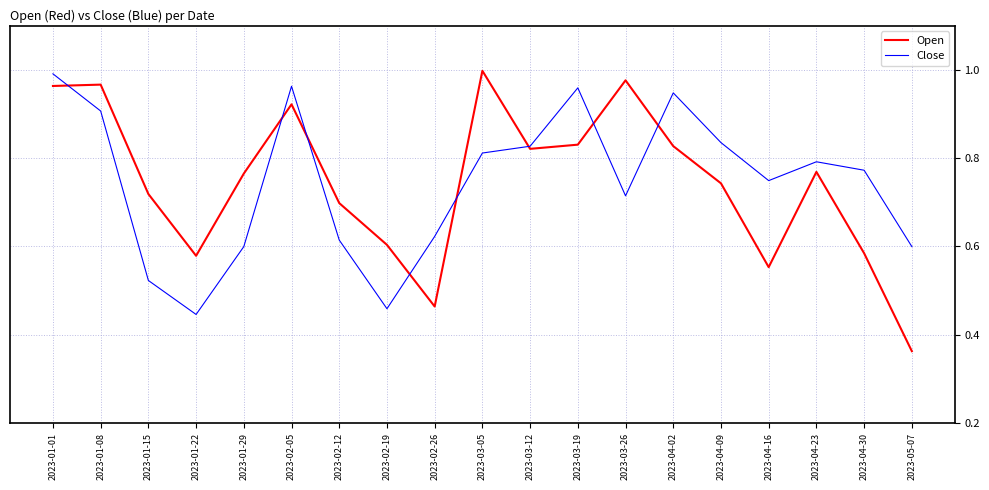

How many interior local valleys does the Close series have?

4